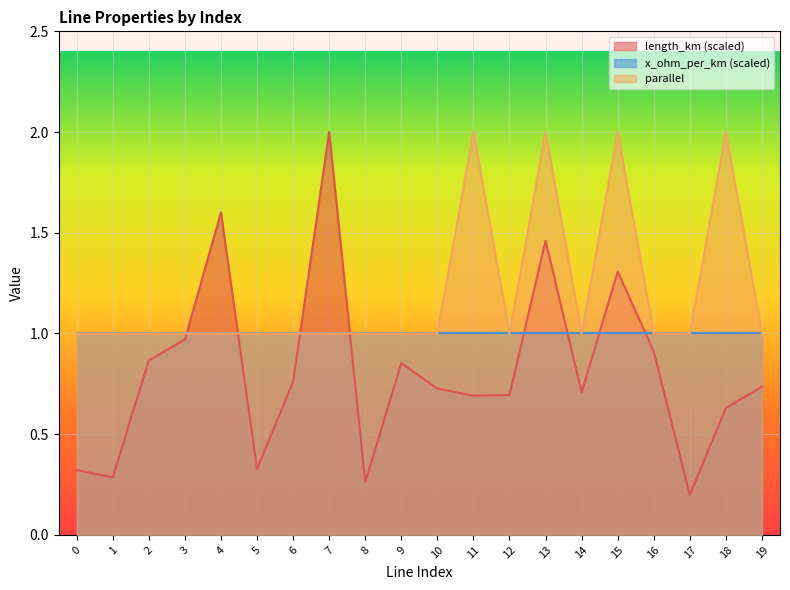

Where do parallel and length_km first cross each other?

3 and 4